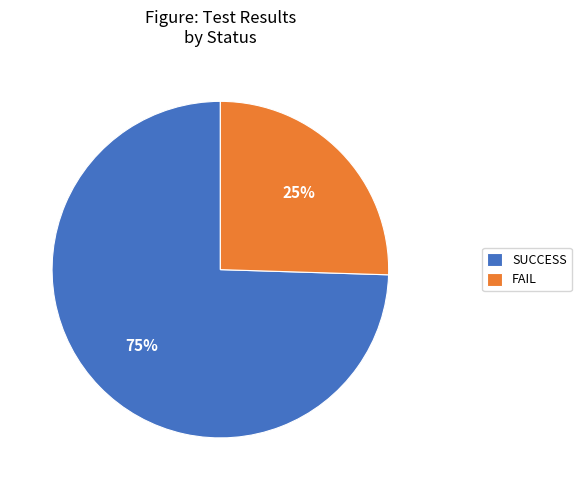

Do SUCCESS and FAIL together represent more than half of the pie?

Yes